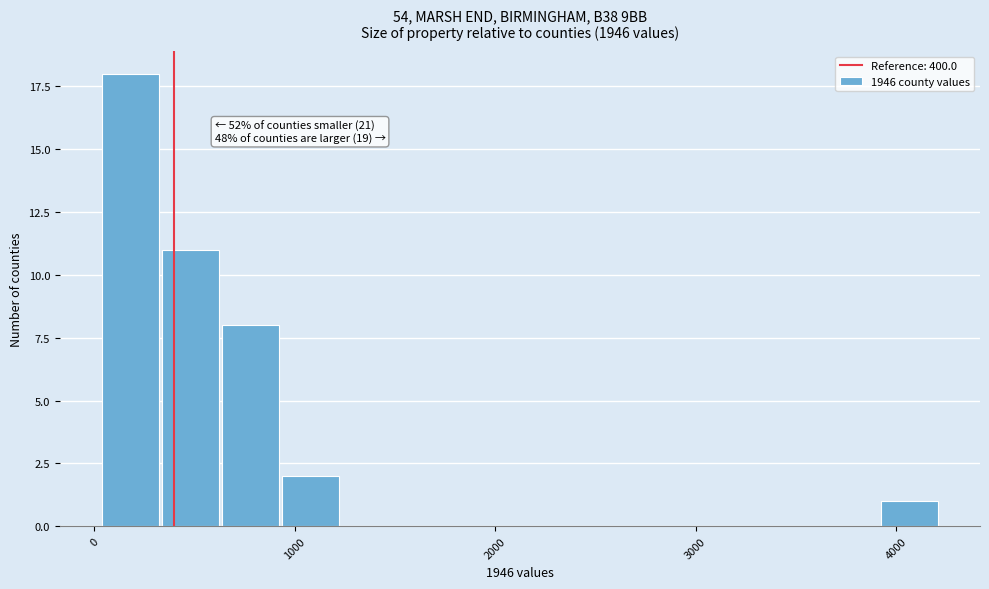

Read against the x-axis, roughly where is the centre of the tallest bar?

200